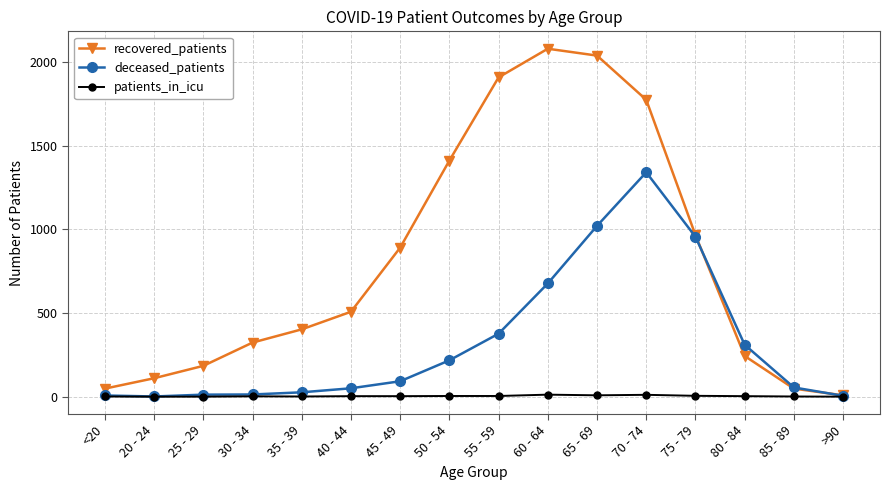

The deceased_patients series shows 1988 at 70 - 74. True or false?

False